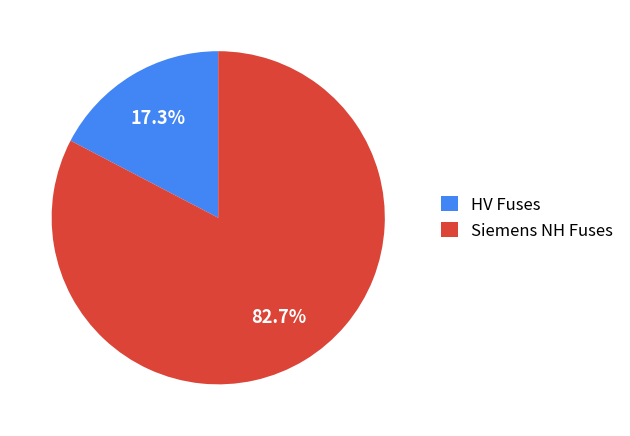

Rank the categories by value from highest to lowest.

Siemens NH Fuses, HV Fuses